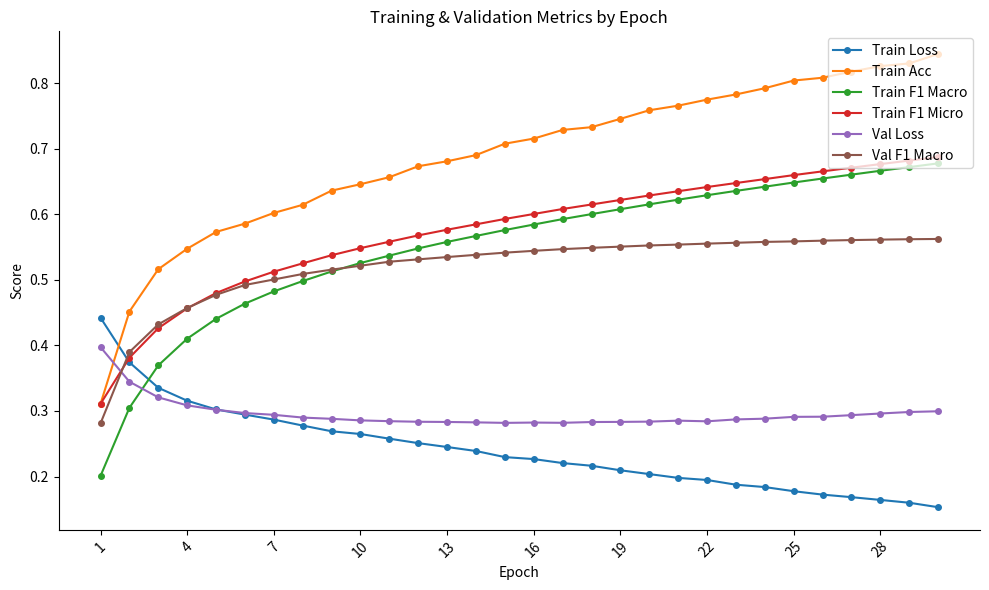

List the series in order of their peak value, highest first.

Train Acc, Train F1 Micro, Train F1 Macro, Val F1 Macro, Train Loss, Val Loss